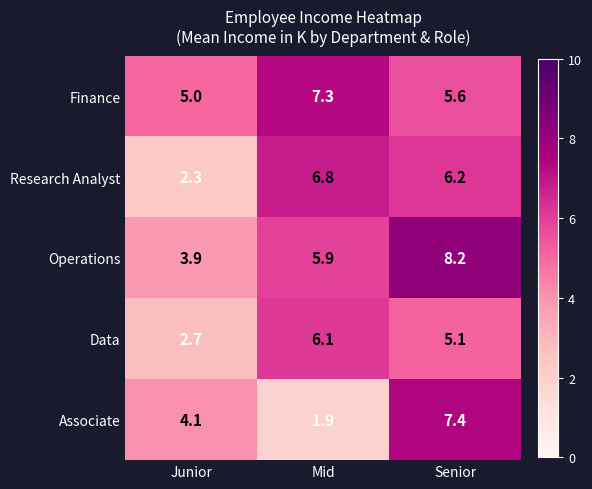

What value does the Data series have at Junior?

2.7